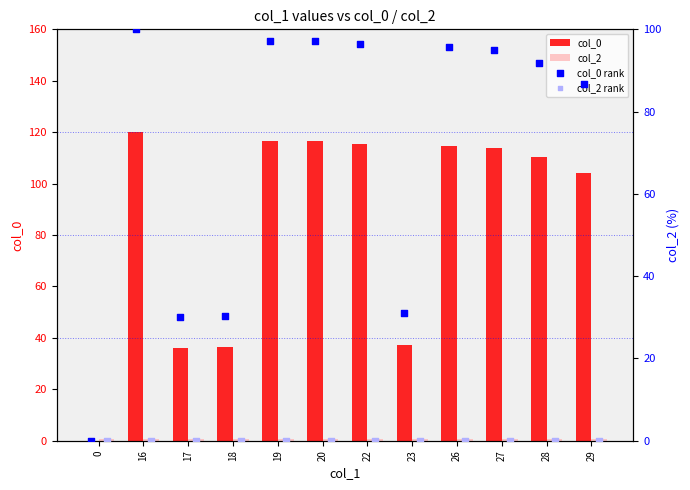

Which series reaches the maximum Y coordinate?

col_0